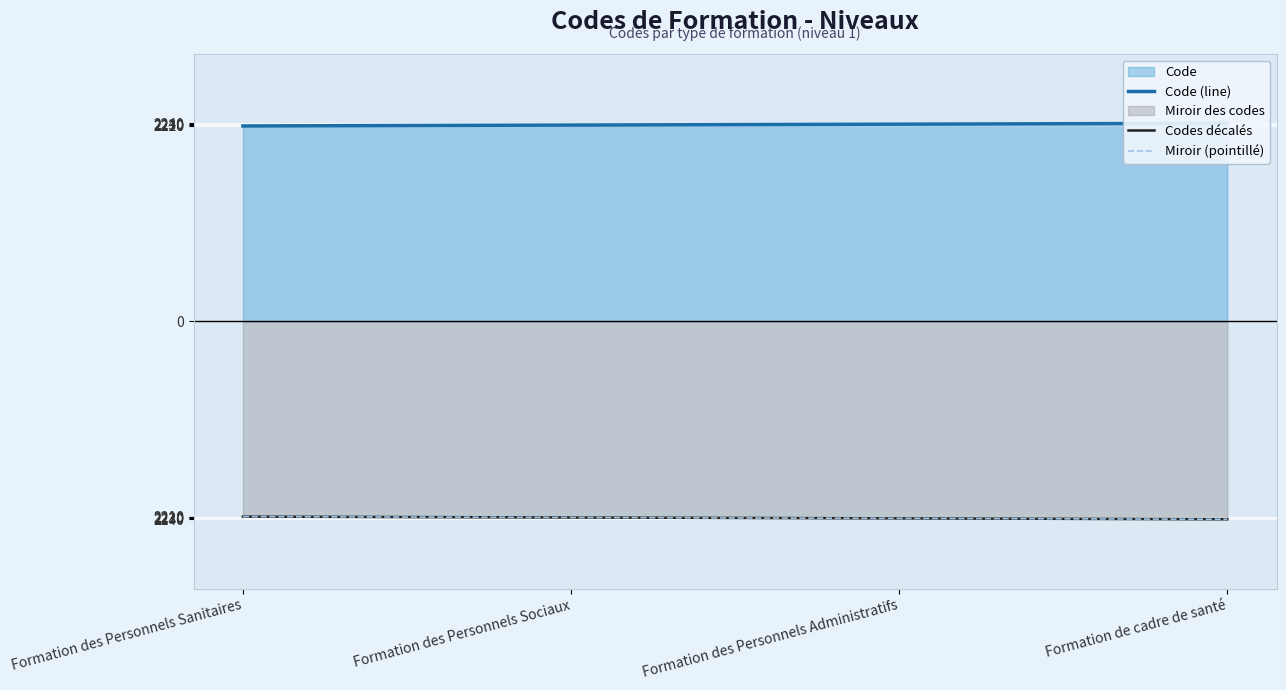

At which category is the sum across all series the highest?

Formation des Personnels Sanitaires